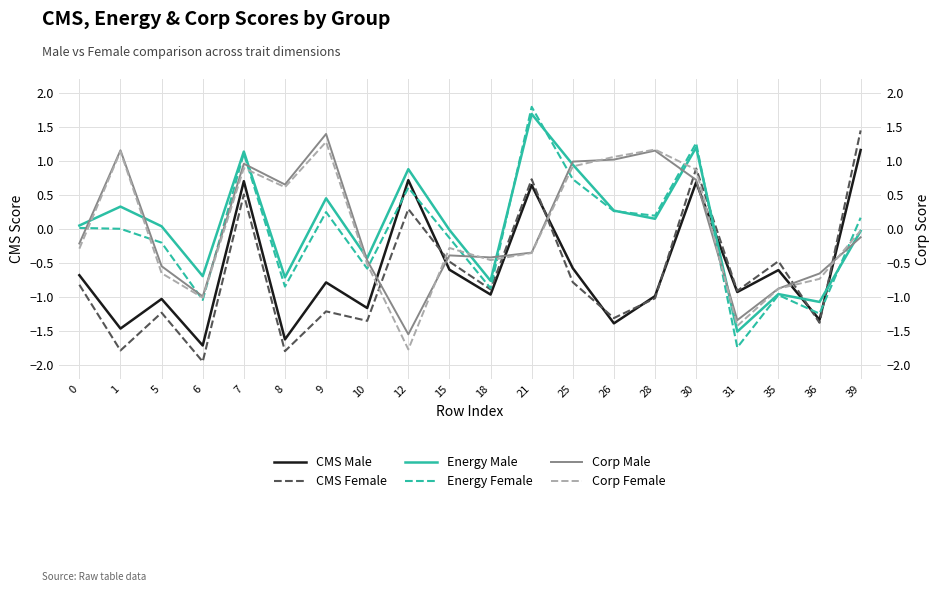

How many lines are shown in the chart?

6